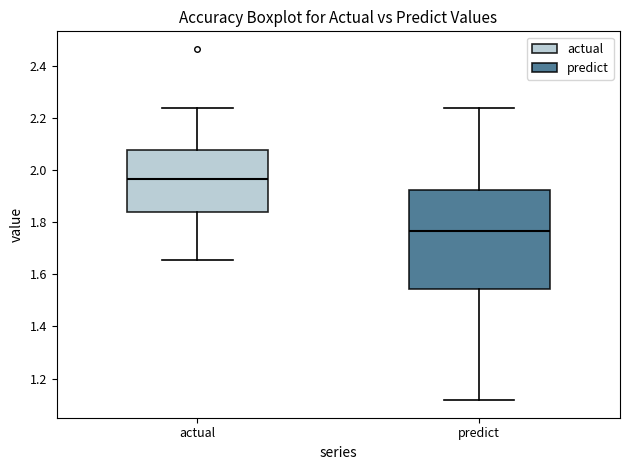

Which box is the tallest, from its lower edge to its upper edge?

predict